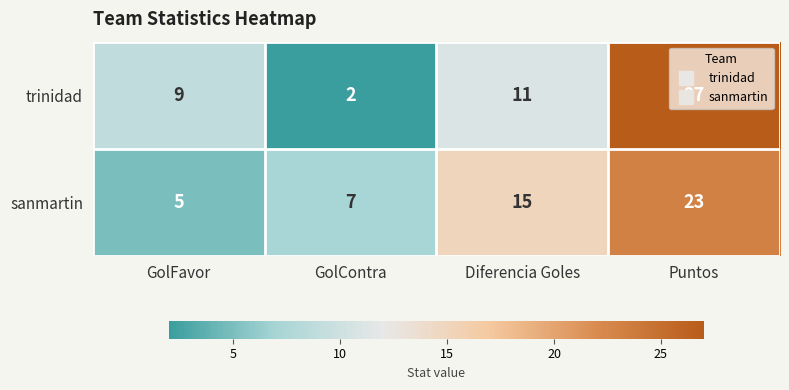

List the labels in order of sanmartin value, smallest first.

GolFavor, GolContra, Diferencia Goles, Puntos